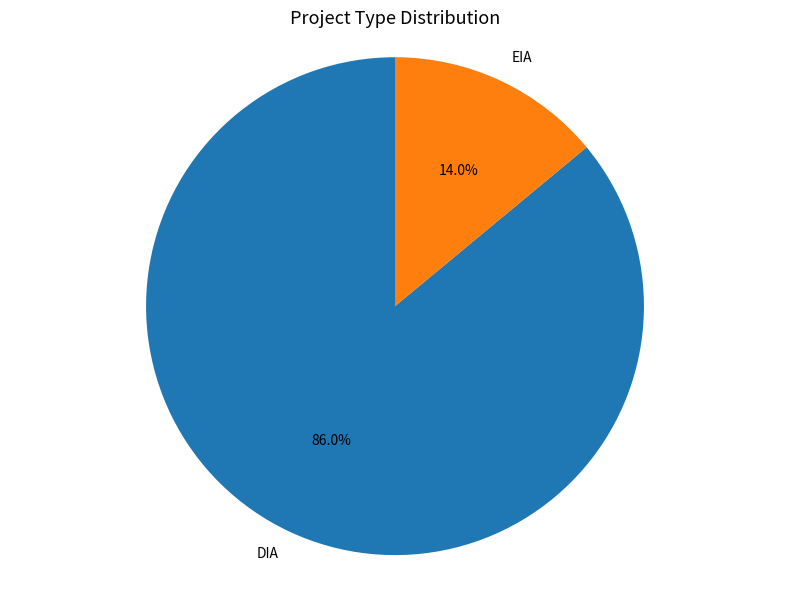

True or false: DIA accounts for 86% of the total.

True